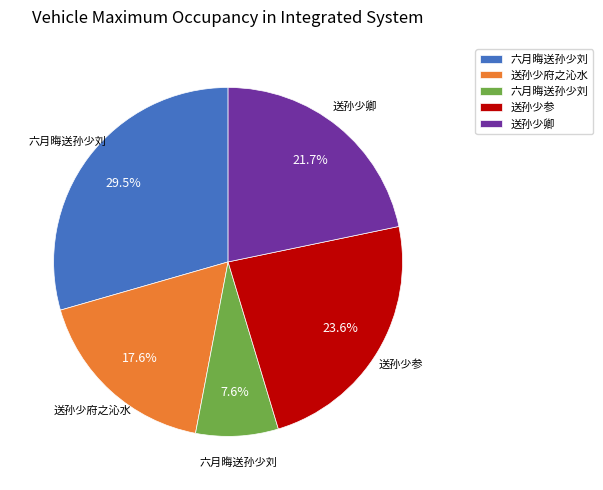

Is there any slice that represents more than half of the pie?

No